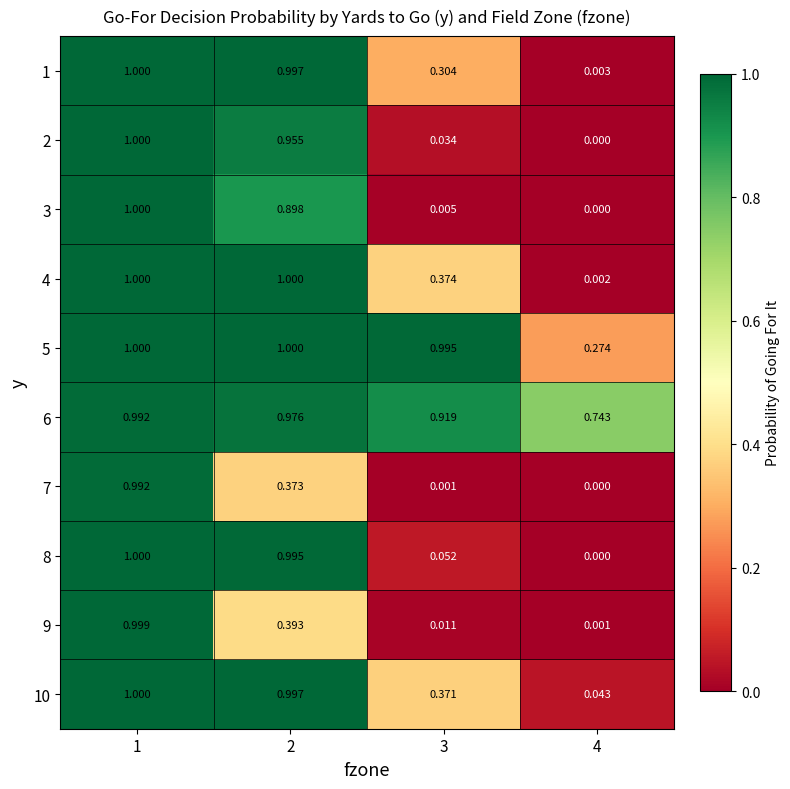

Is the value of 4 at 1 greater than the value of 2 at 2?

Yes